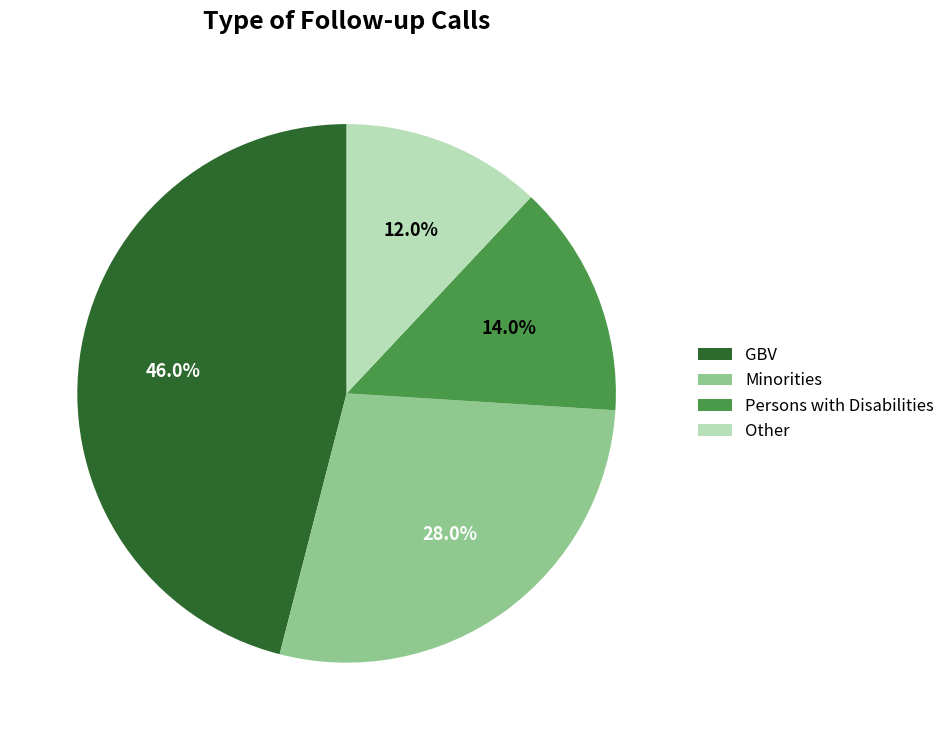

Is there any slice that represents more than half of the pie?

No